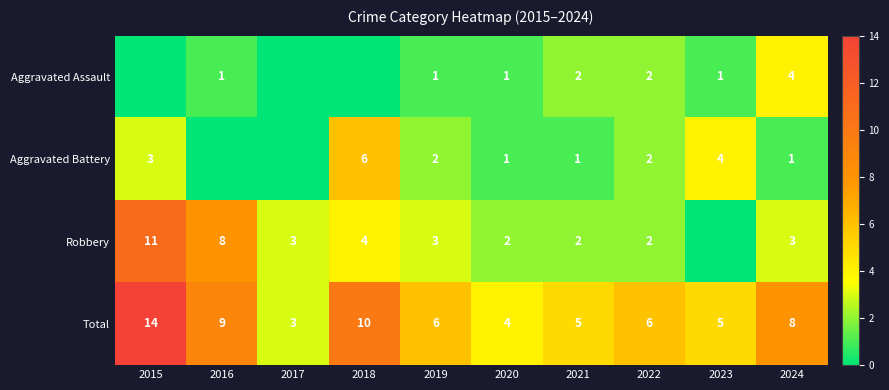

What is the total value across all series at 2021?

10